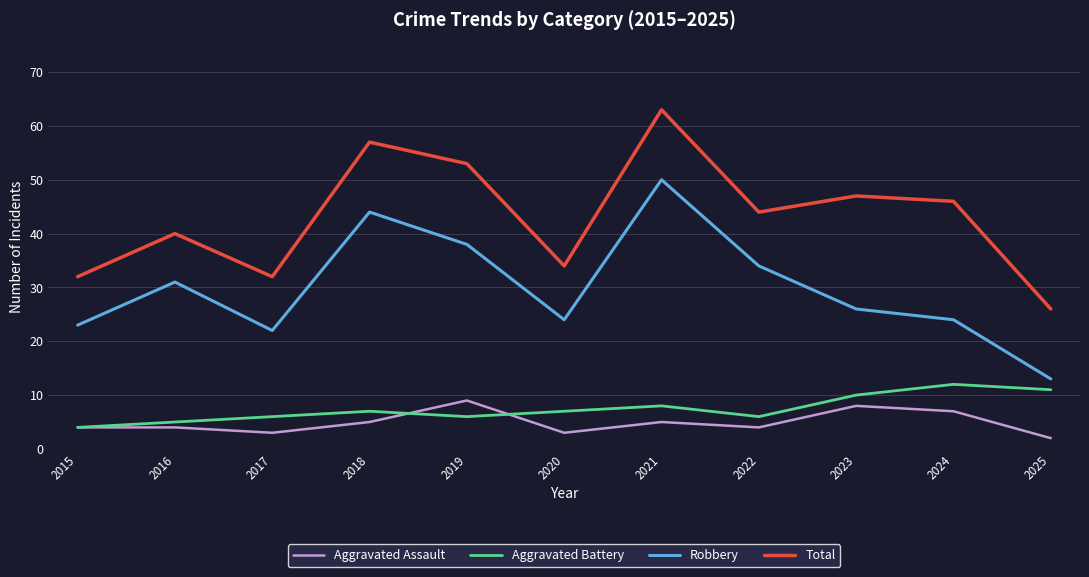

What is the difference between the second highest and second lowest values in the Robbery series?

22